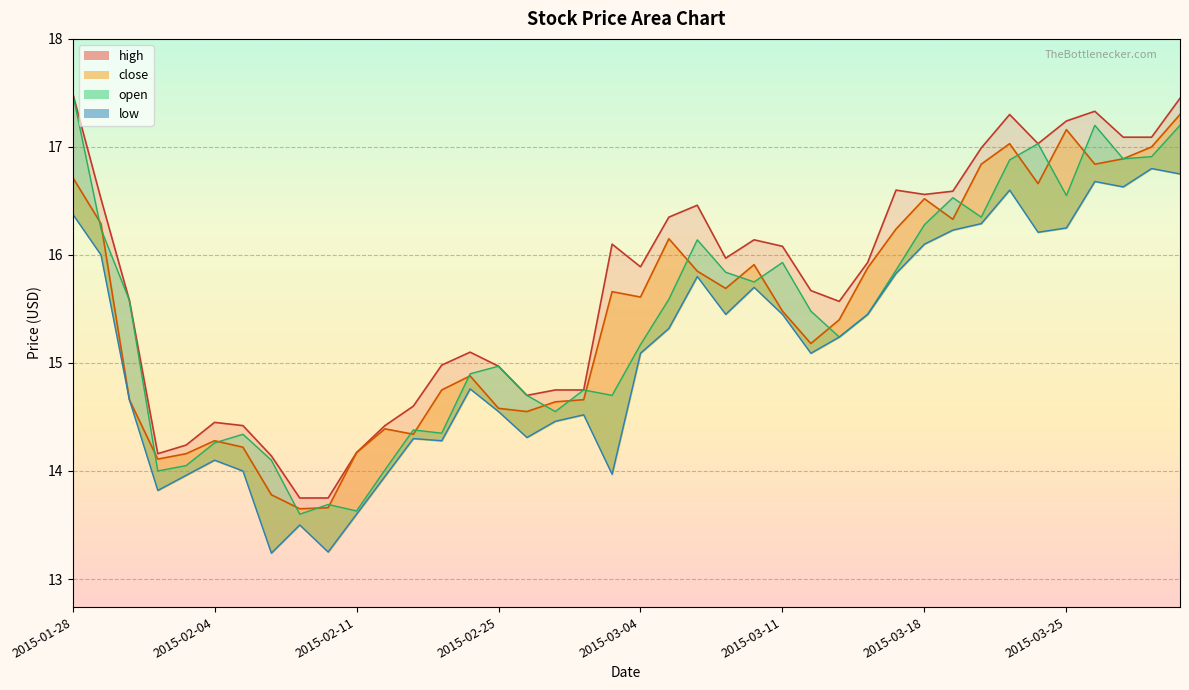

True or false: open and high cross at least once.

False